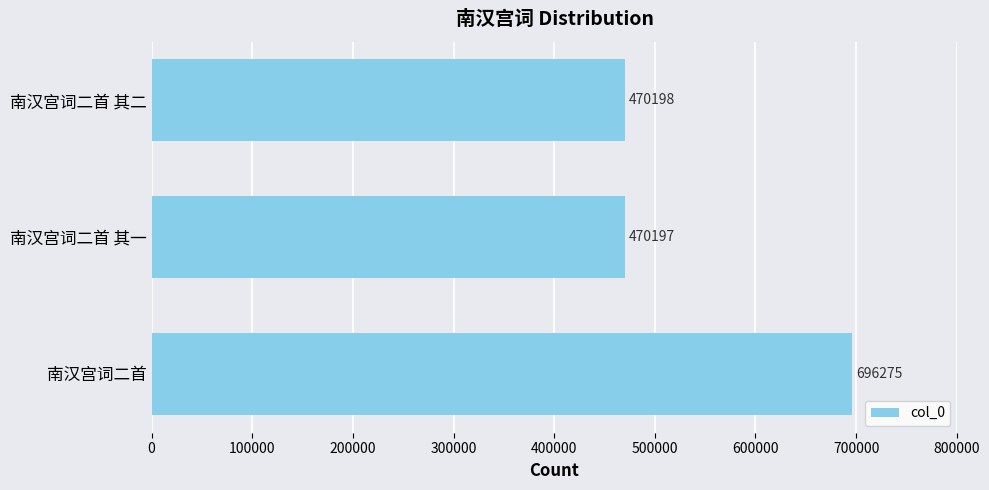

Reading top to bottom, list all the values displayed in this chart.

南汉宫词二首 其二=470198	南汉宫词二首 其一=470197	南汉宫词二首=696275